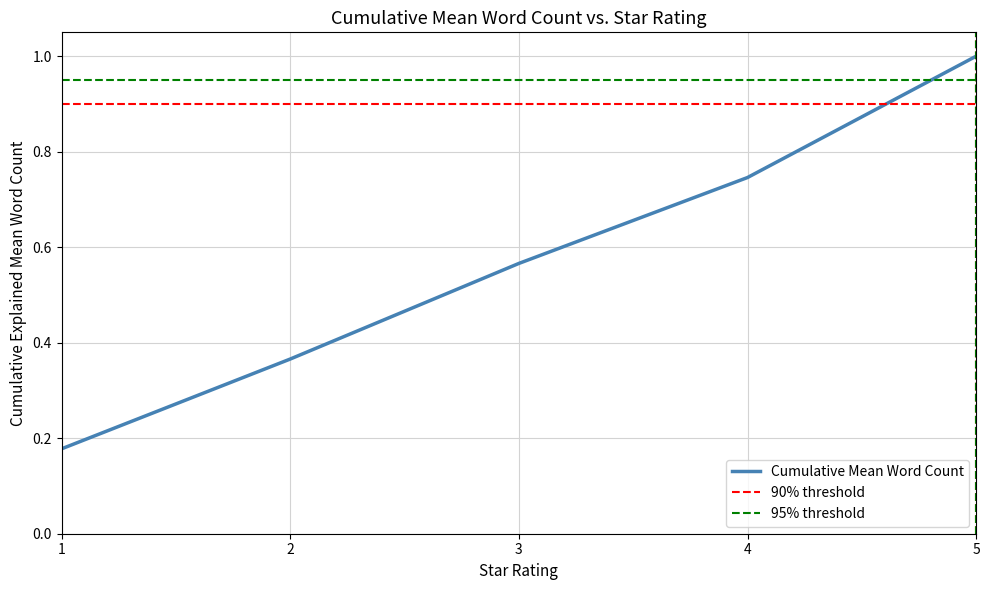

The chart shows a value of 0.6 at 2. True or false?

False